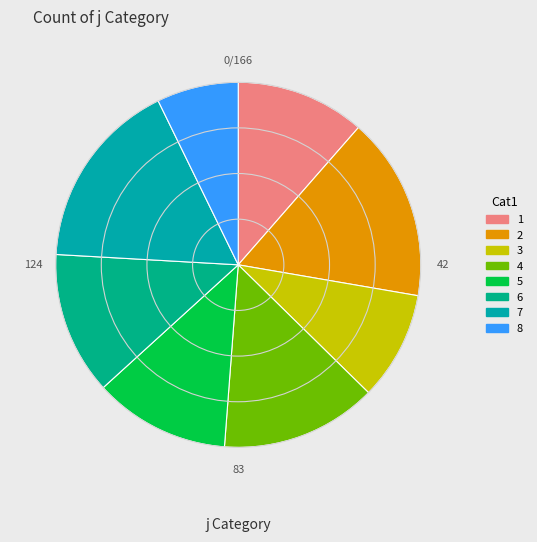

Is there a majority slice in this chart?

No